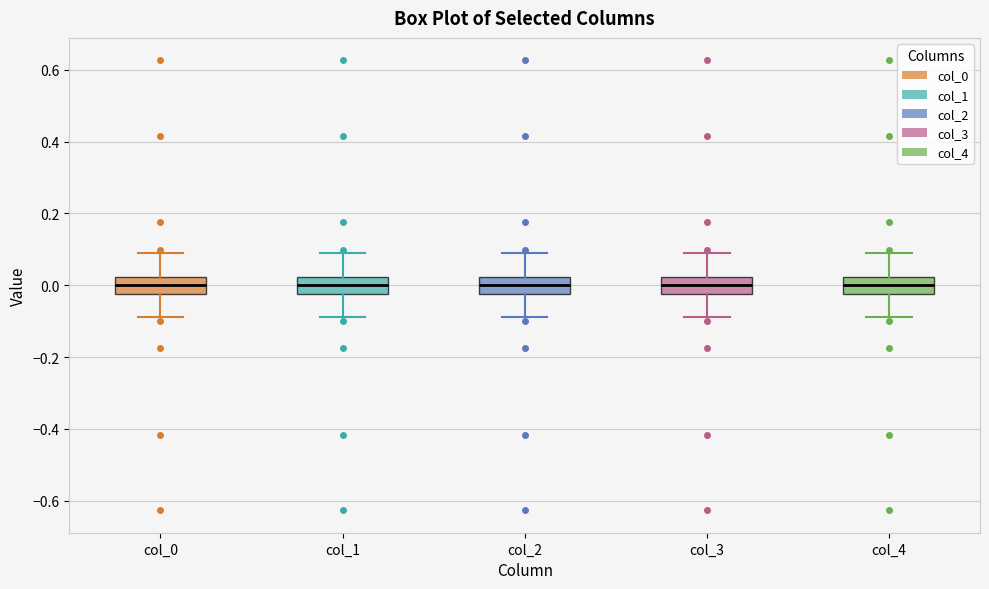

Reading left to right, transcribe this box plot: for each box, give where its median line is, the range the box spans, and where its two whiskers end, as read against the y-axis. The values are not printed on the chart, so give them approximately, as read against the axis.

col_0: median 0.00, box -0.02 to 0.02, whiskers -0.08 to 0.08
col_1: median 0.00, box -0.02 to 0.02, whiskers -0.08 to 0.08
col_2: median 0.00, box -0.02 to 0.02, whiskers -0.08 to 0.08
col_3: median 0.00, box -0.02 to 0.02, whiskers -0.08 to 0.08
col_4: median 0.00, box -0.02 to 0.02, whiskers -0.08 to 0.08